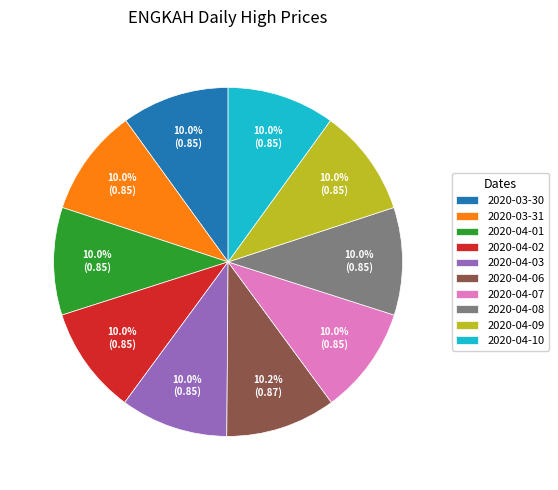

True or false: 2020-04-10 accounts for 10% of the total.

True